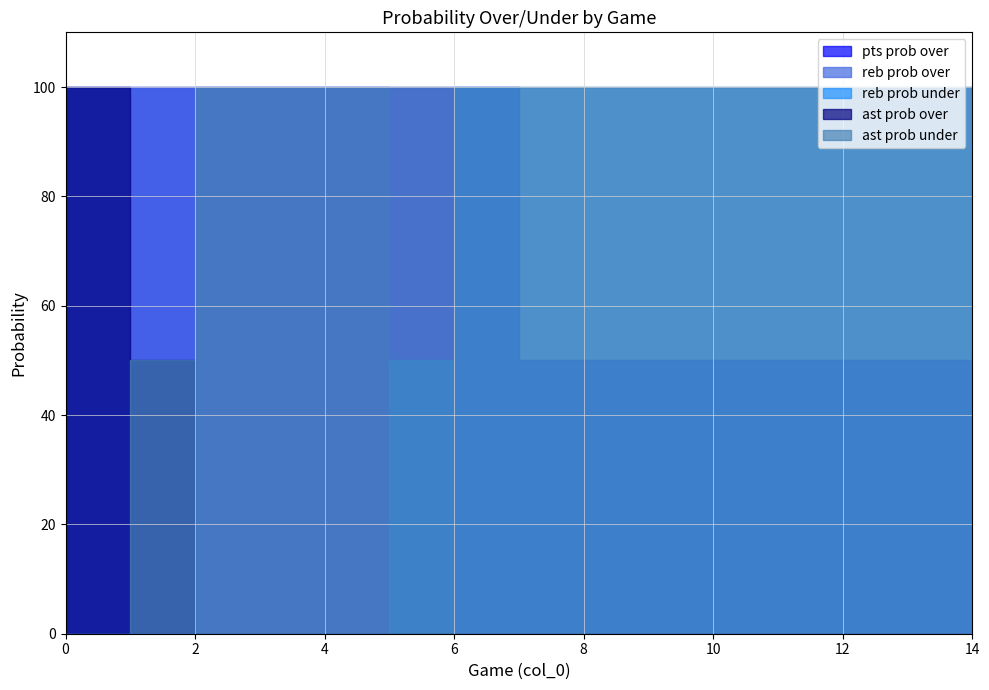

True or false: ast prob under and pts prob over intersect in this chart.

False